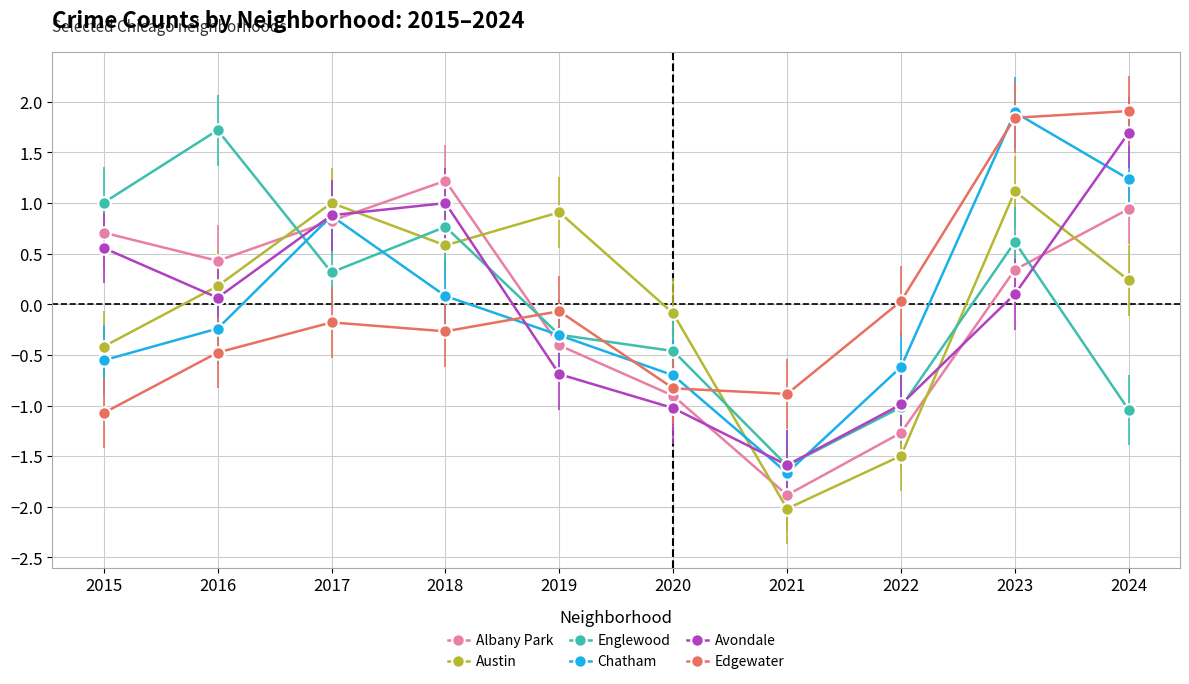

At which category is the sum across all series the highest?

2023